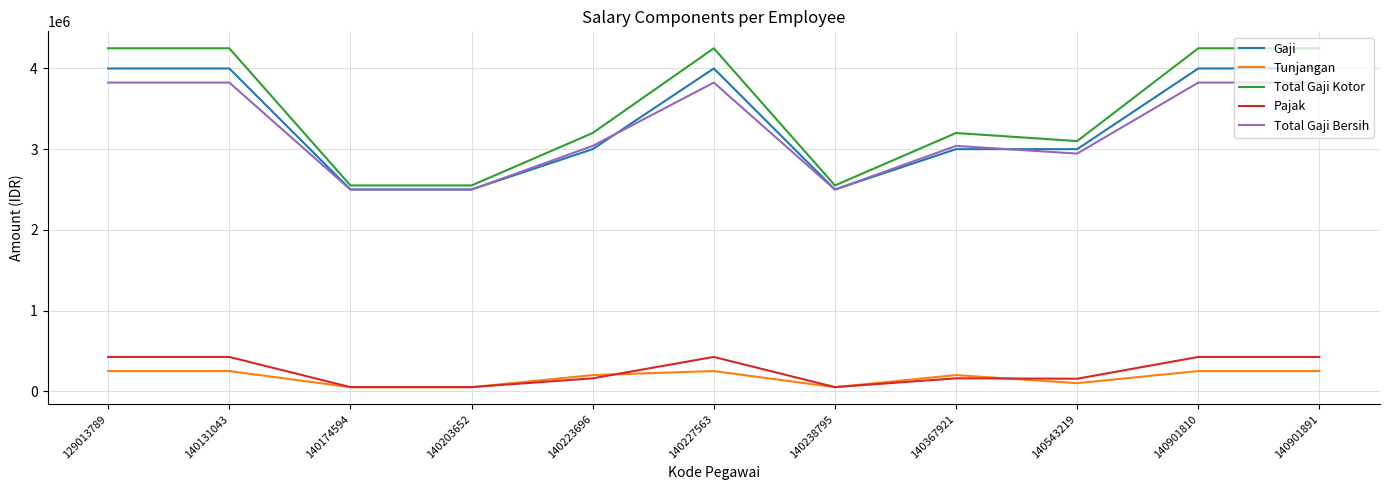

What is the spread (max minus min) of values at 140223696?

3040000